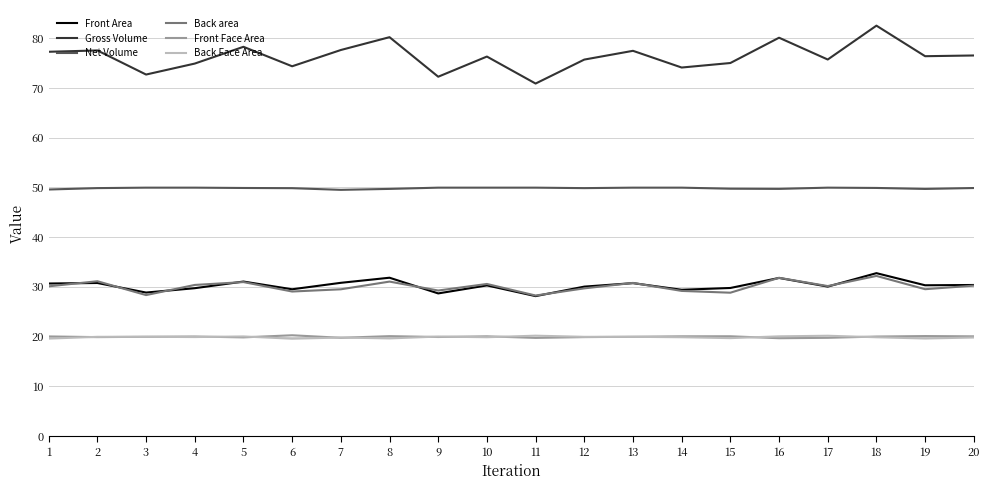

How many lines are shown in the chart?

6